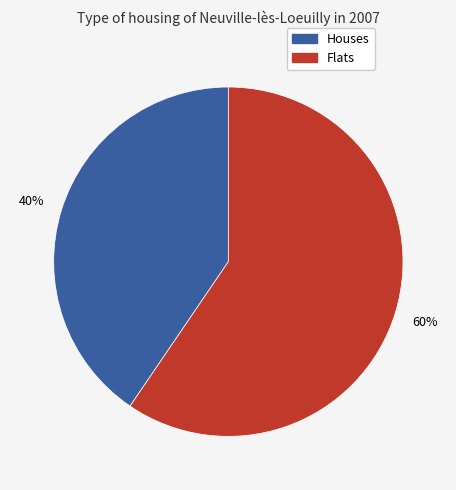

To the nearest percent, what is the average slice percentage?

50%